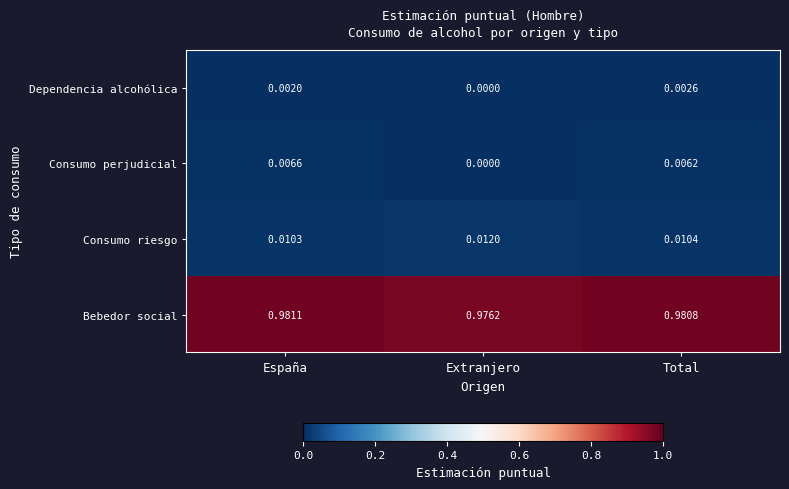

Which label corresponds to the largest value in the chart?

España